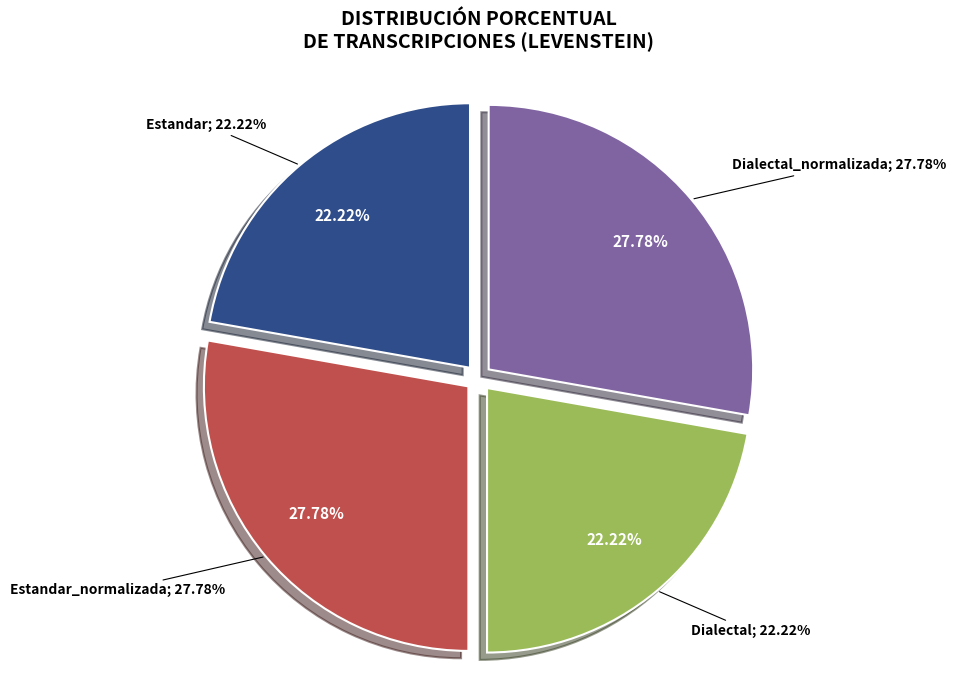

How many slices are in this pie chart?

4